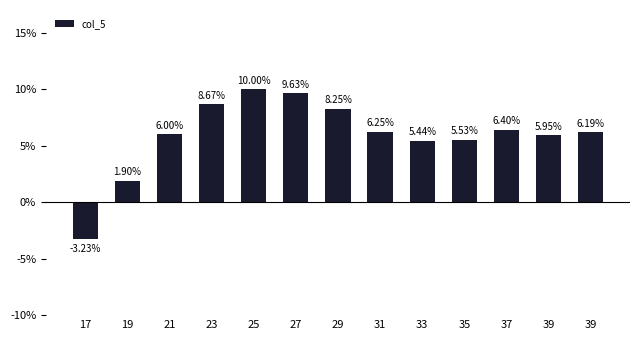

At which label is the value closest to 3?

19